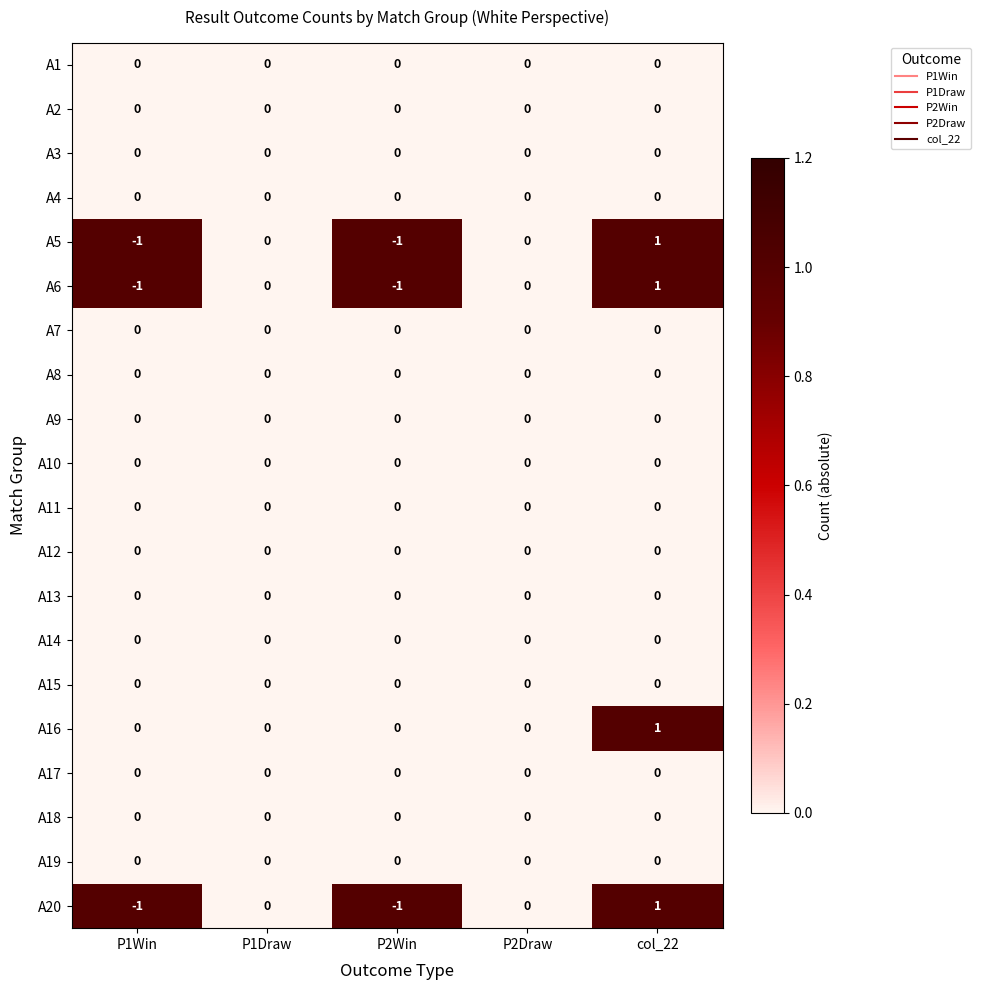

At which category is the sum across all series the highest?

col_22